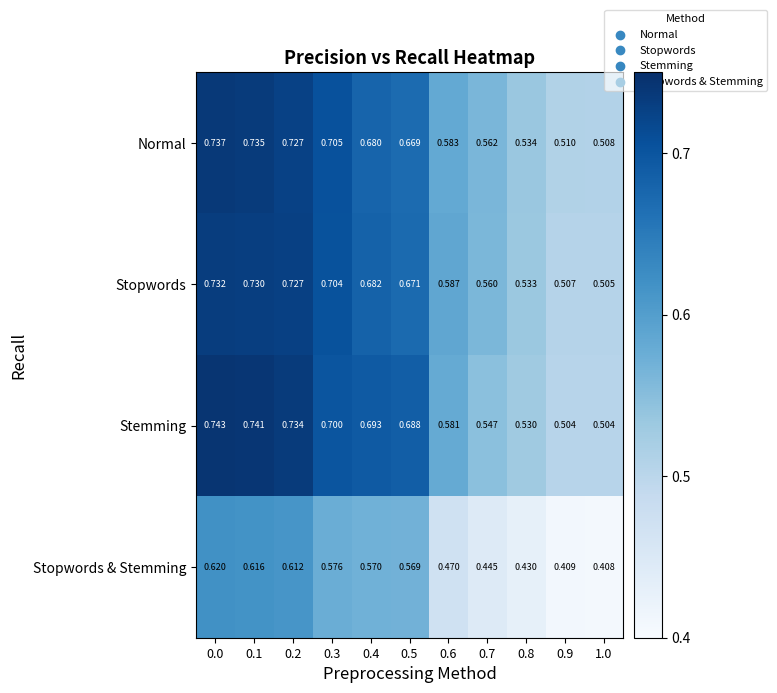

At 0.7, list the series in order from smallest to largest.

Stopwords & Stemming, Stemming, Stopwords, Normal